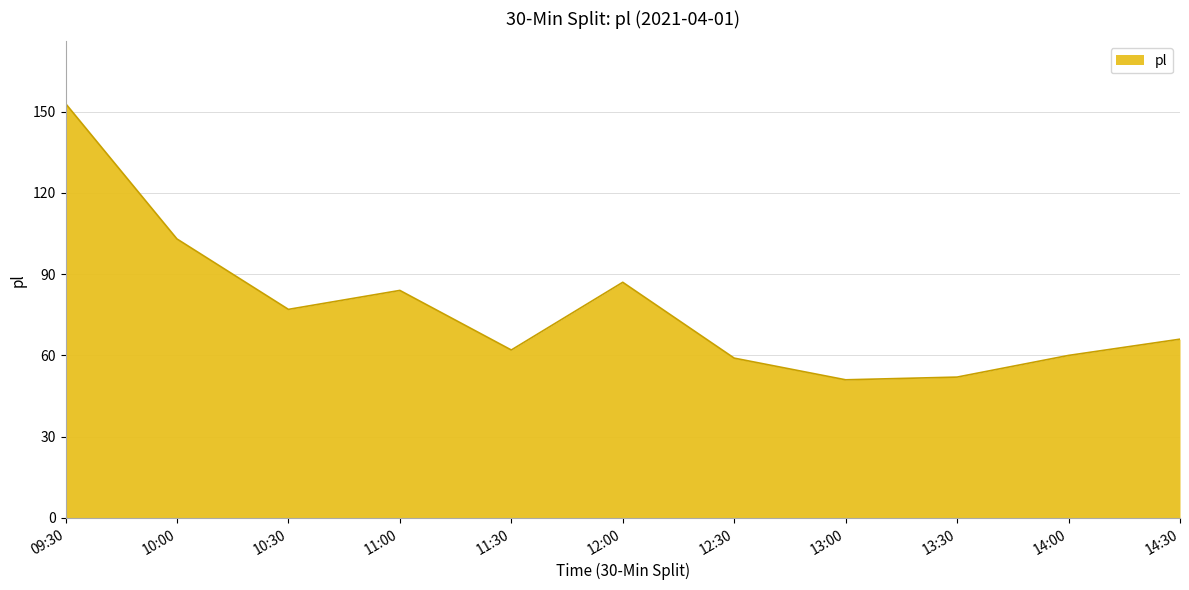

At which label does the data first exceed 66?

09:30